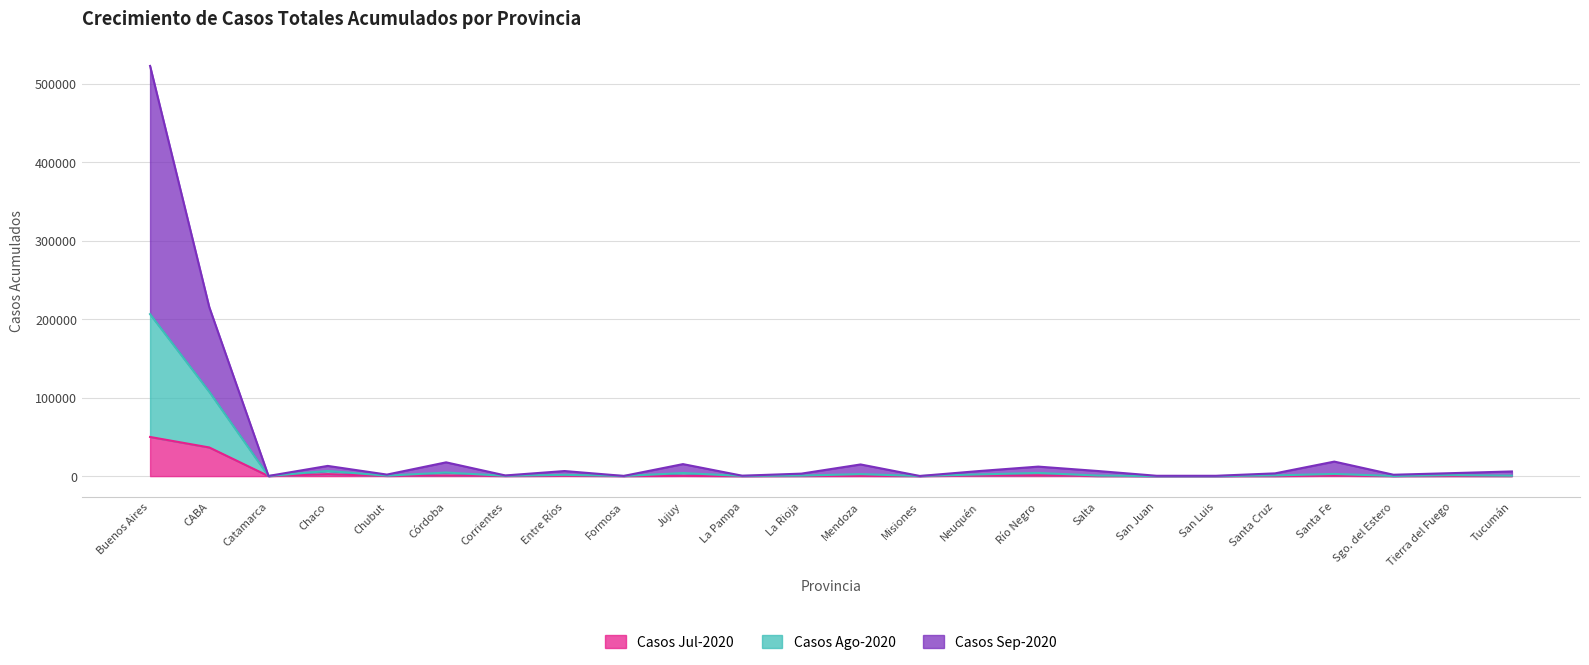

At which label does Casos Jul-2020 reach its peak?

Buenos Aires